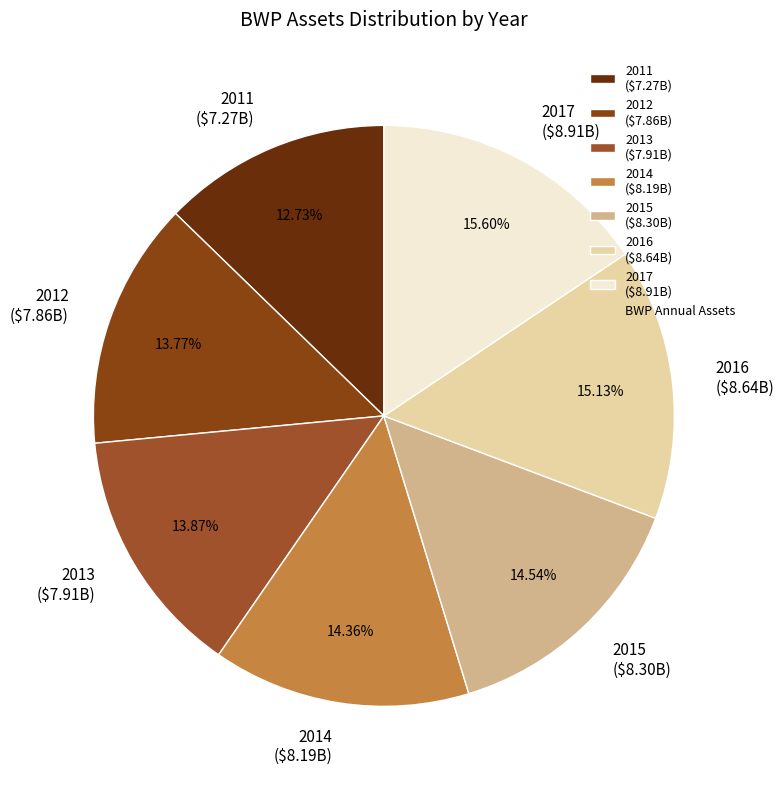

To the nearest percent, what is the average slice percentage?

14%